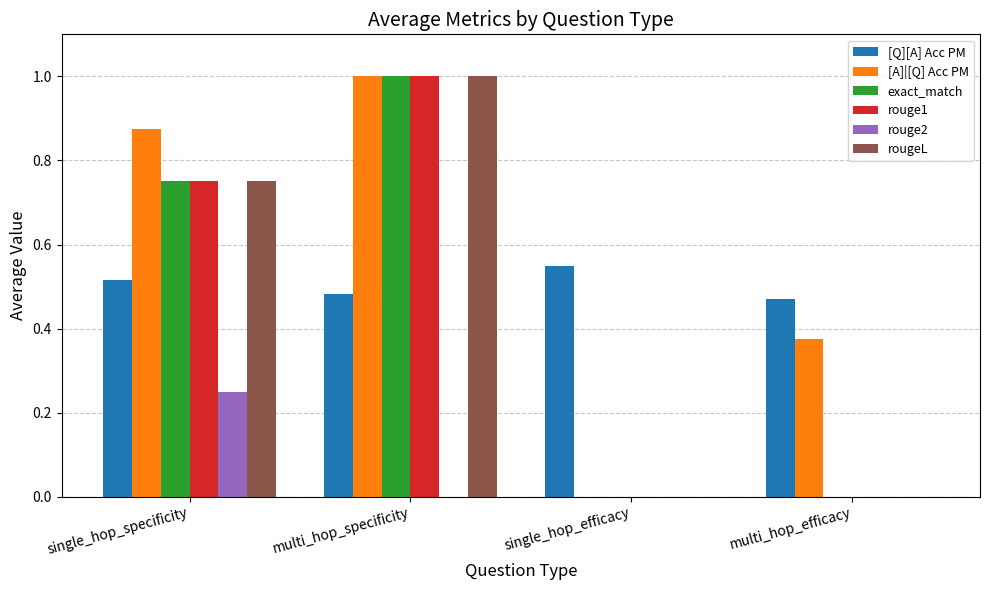

Is the value of [A]|[Q] Acc PM at single_hop_efficacy greater than the value of [Q][A] Acc PM at multi_hop_efficacy?

No